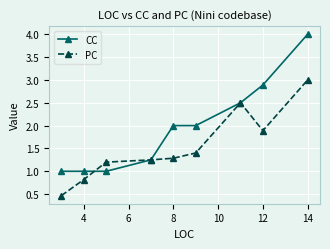

Rank the series by their maximum value, from lowest to highest.

PC, CC